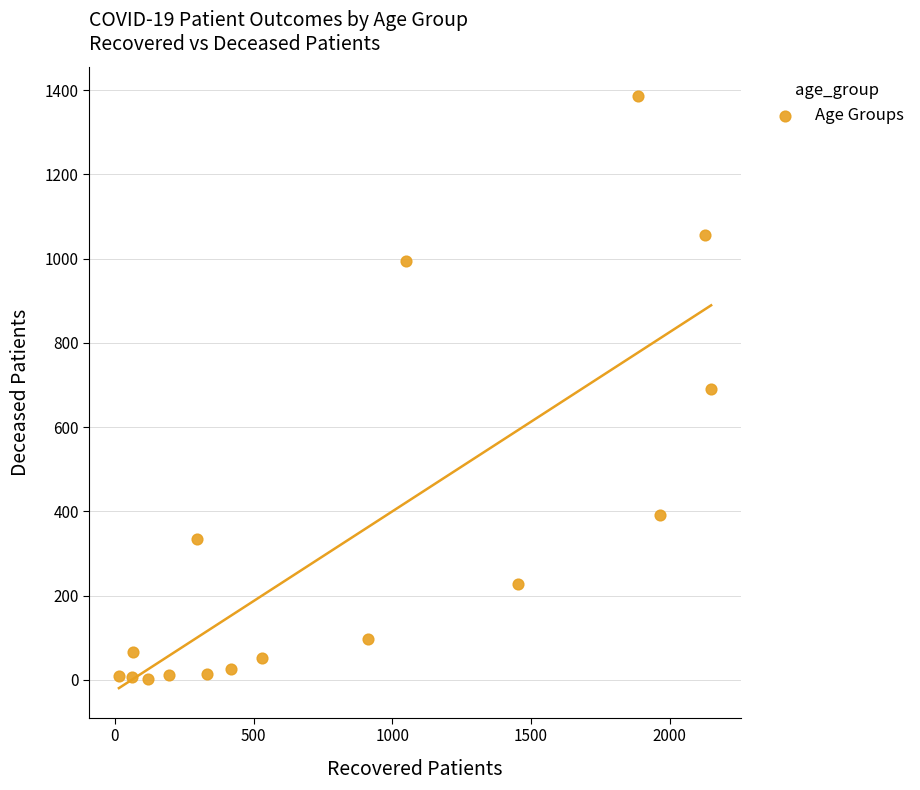

What is the range of Y values (max minus min)?

1383